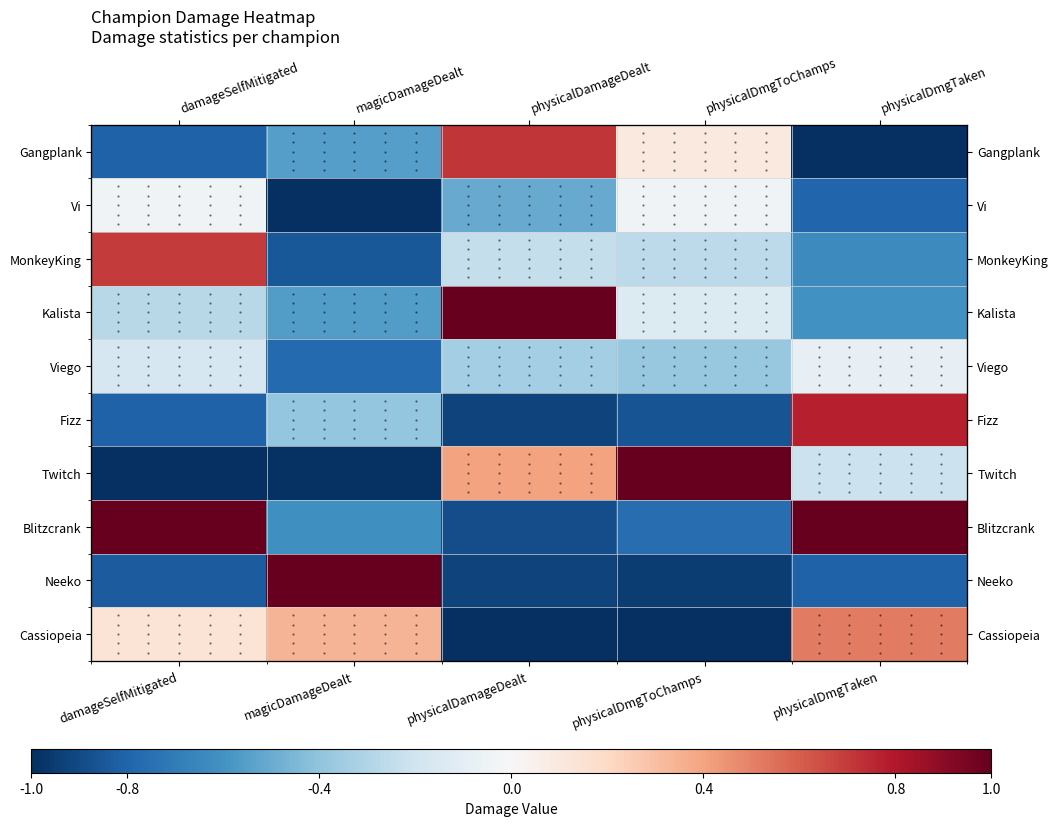

How many values in Twitch are above zero?

2